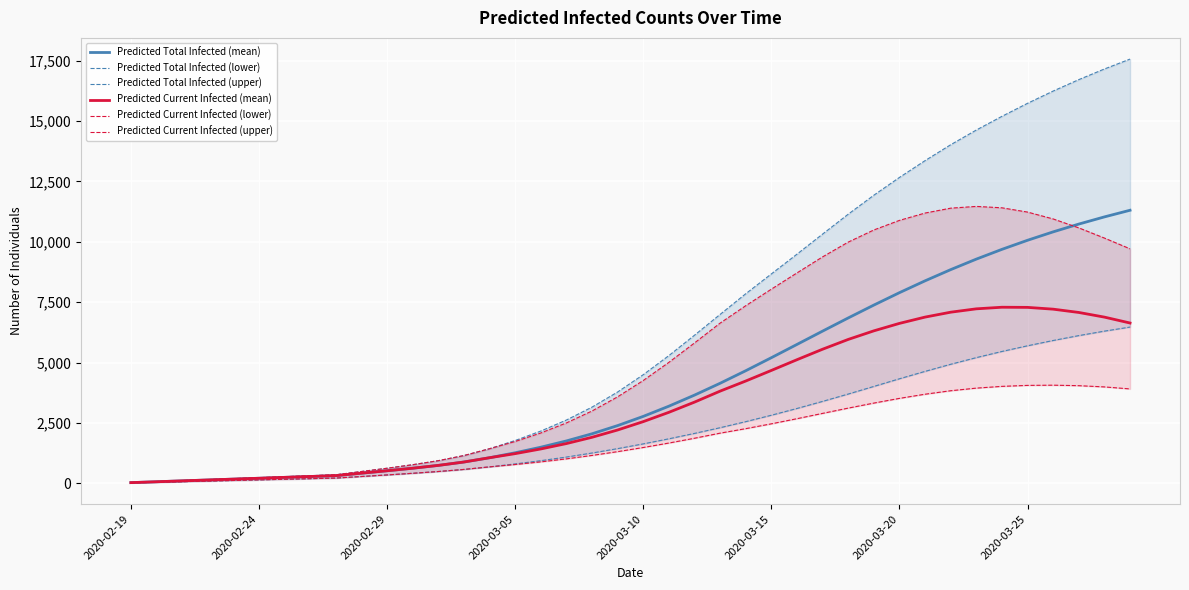

The value of Predicted Current Infected (mean) at 2020-03-15 is 7691. True or false?

False